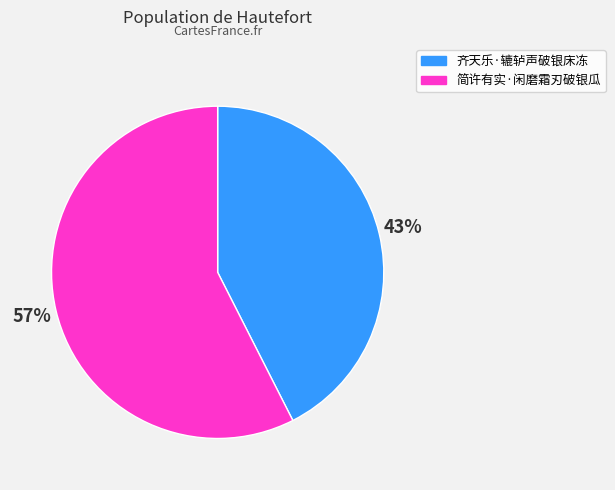

Combined, do 简许有实·闲磨霜刃破银瓜 and 齐天乐·辘轳声破银床冻 account for over 50%?

Yes